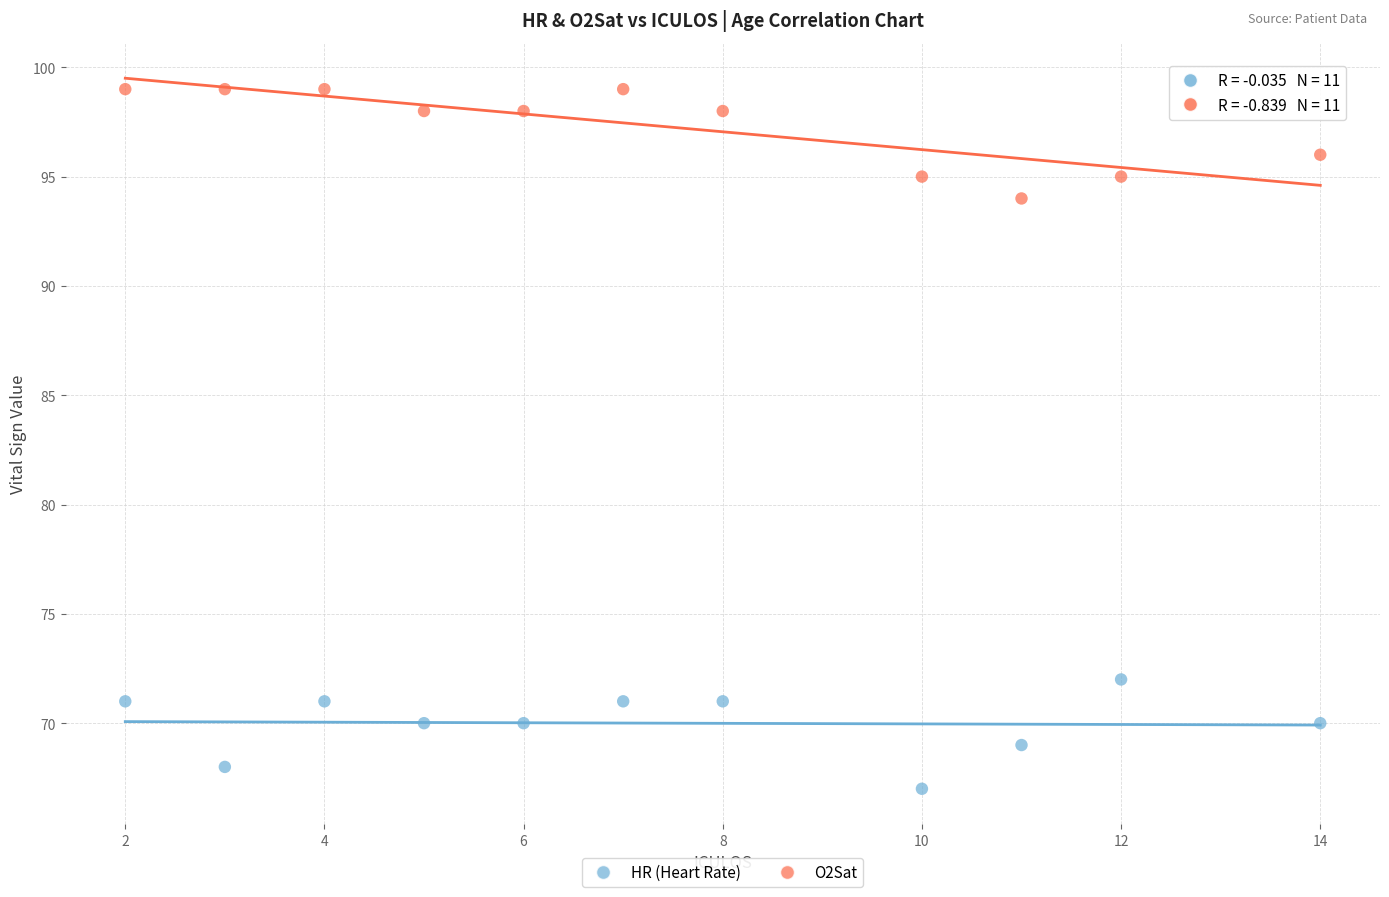

Which series reaches the minimum Y coordinate?

HR (Heart Rate)